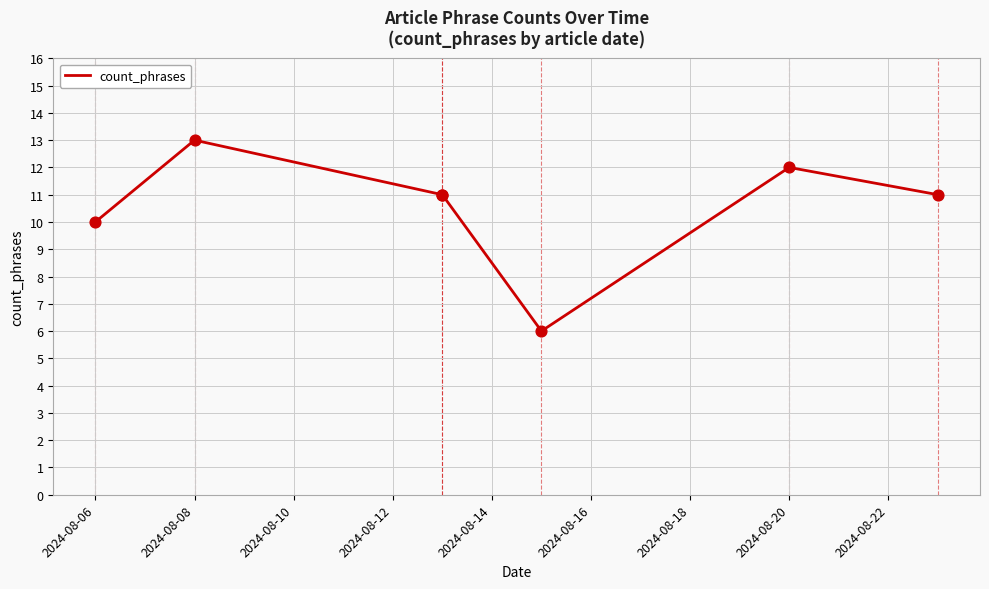

What is the change in value from 2024-08-06 to 2024-08-14?

-4